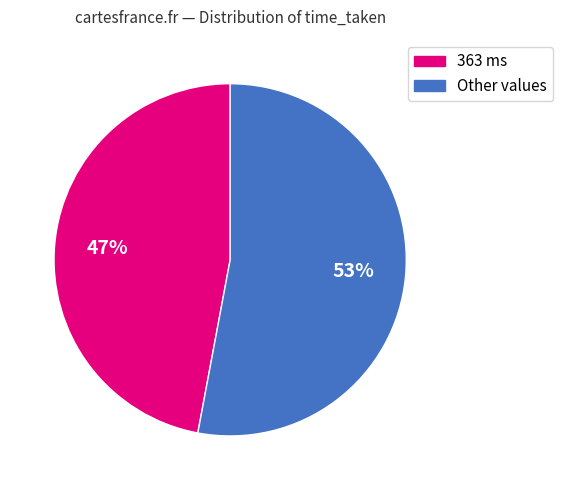

To the nearest percent, what is the difference between the largest and smallest slice percentages?

6%